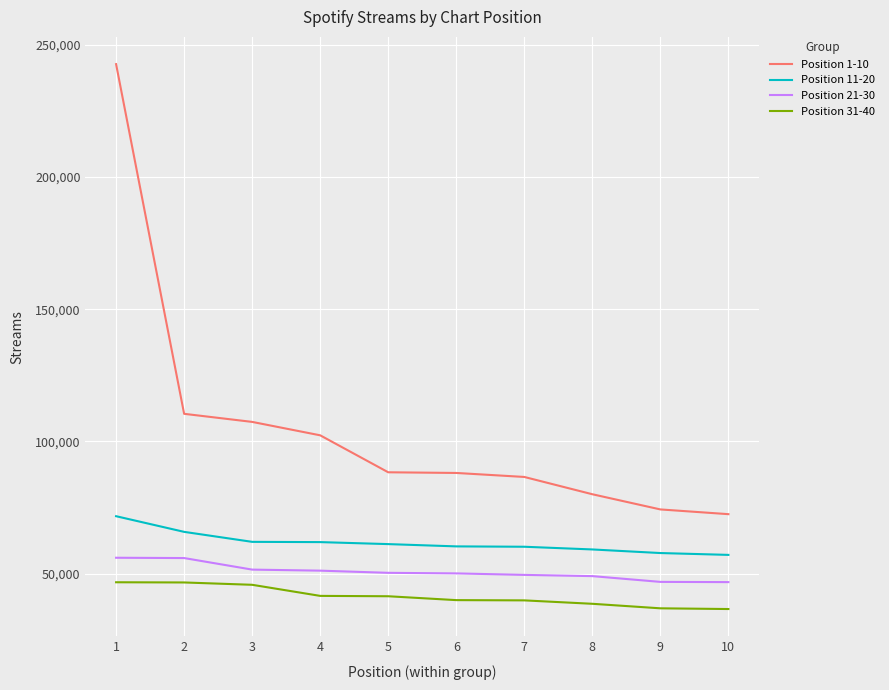

Rank the series by their maximum value, from lowest to highest.

Position 31-40, Position 21-30, Position 11-20, Position 1-10